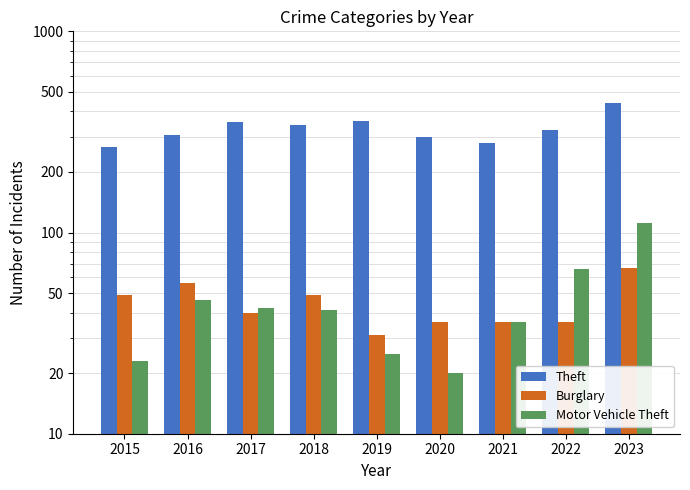

Which series has the largest total across all categories?

Theft